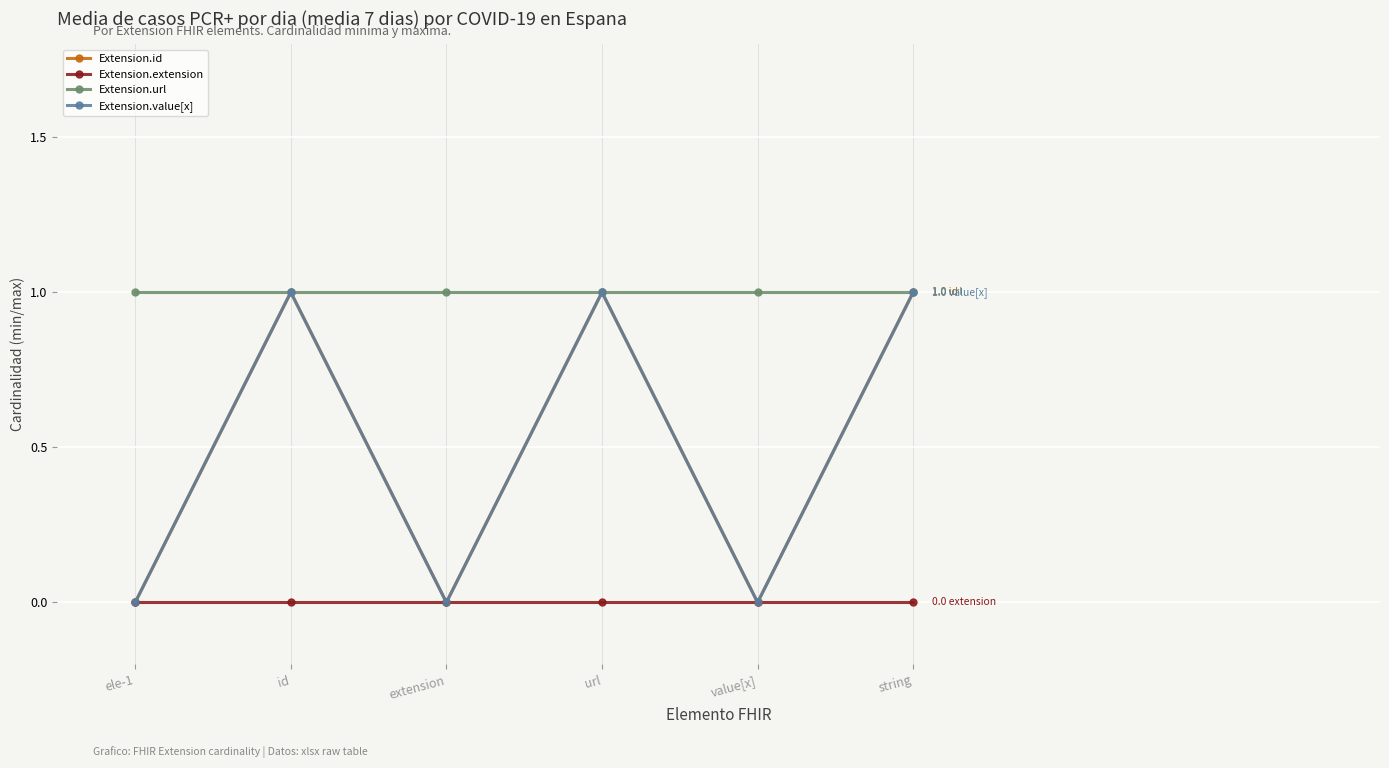

What is the label of the 3rd point from the left?

extension